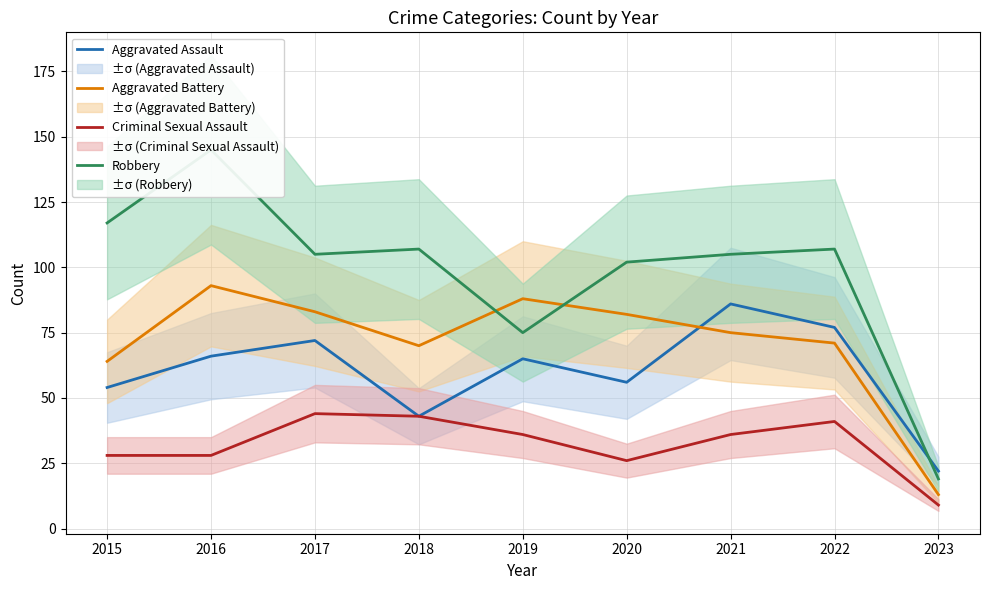

Rank the series by their maximum value, from lowest to highest.

Criminal Sexual Assault, Aggravated Assault, Aggravated Battery, Robbery